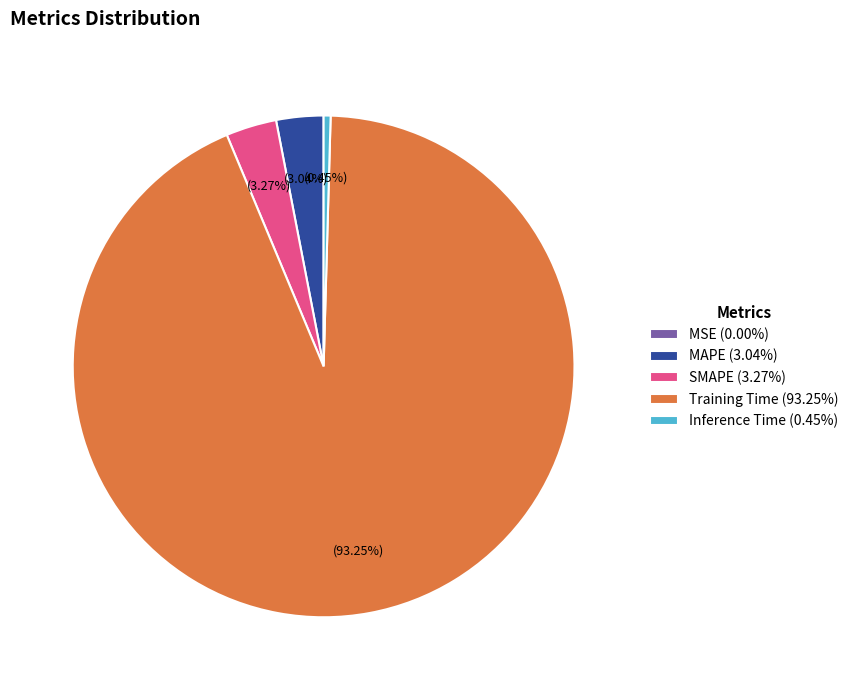

Between Inference Time (0.45%) and MAPE (3.04%), which is larger?

MAPE (3.04%)